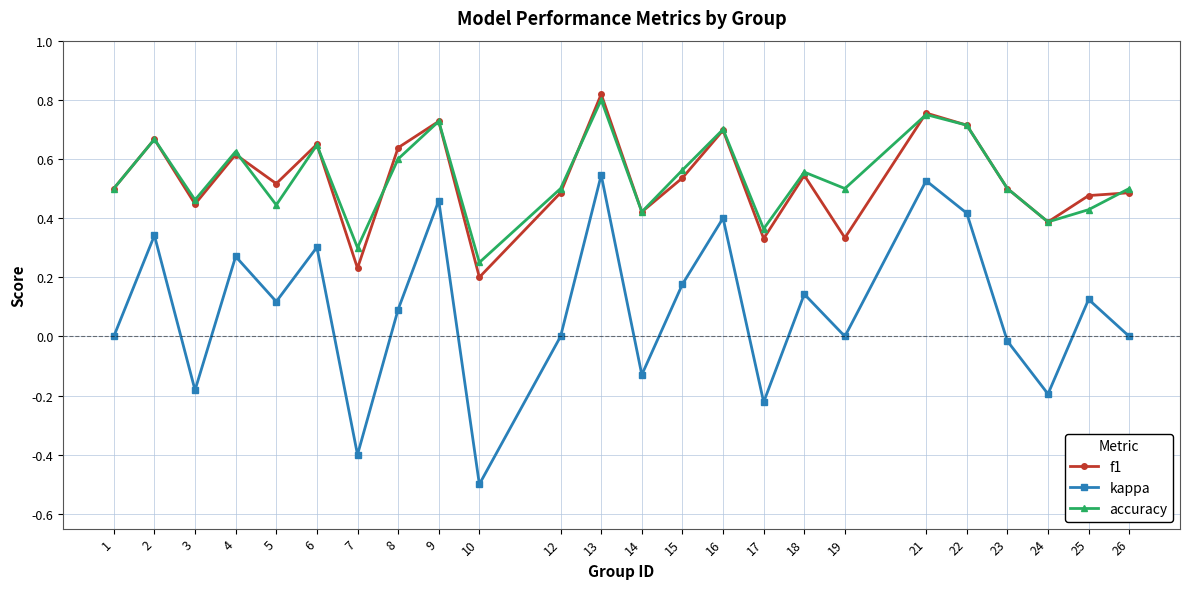

What are all the series names shown in the legend?

f1, kappa, accuracy